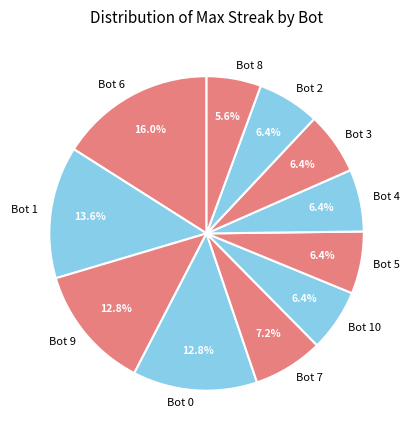

Approximately how many times larger is the value at Bot 10 compared to Bot 5?

1.0